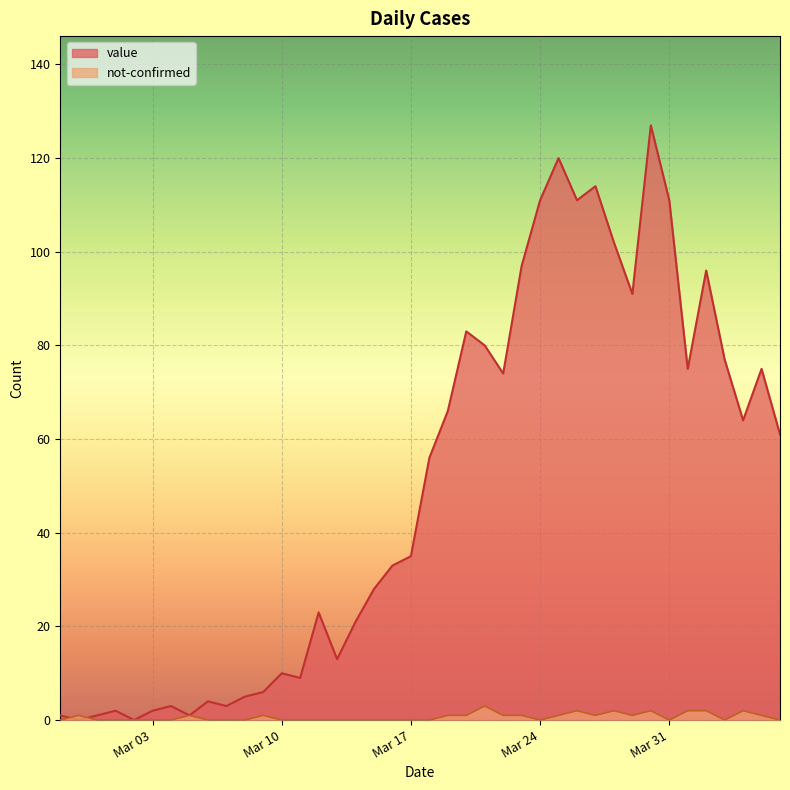

Is it true that not-confirmed equals 2 at 2020-03-16?

False